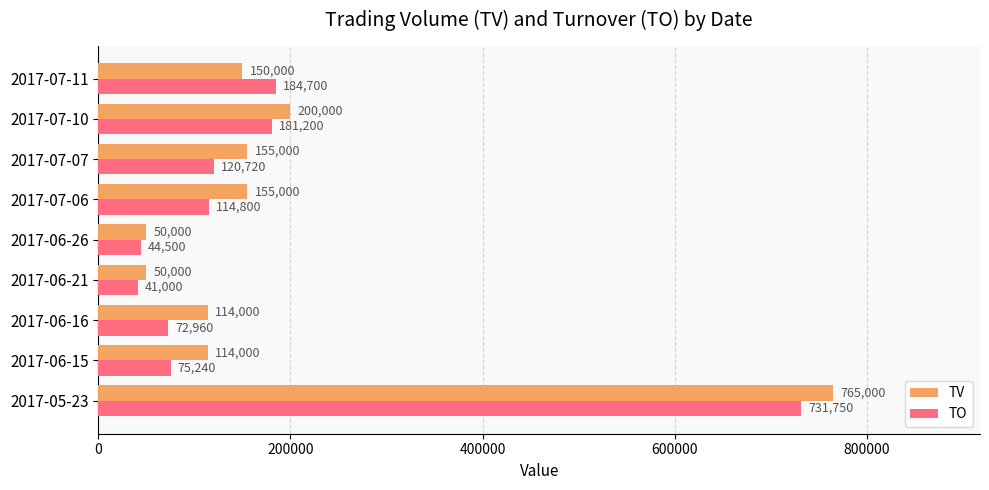

What is the difference between the TO values at 2017-06-21 and 2017-06-16?

31960